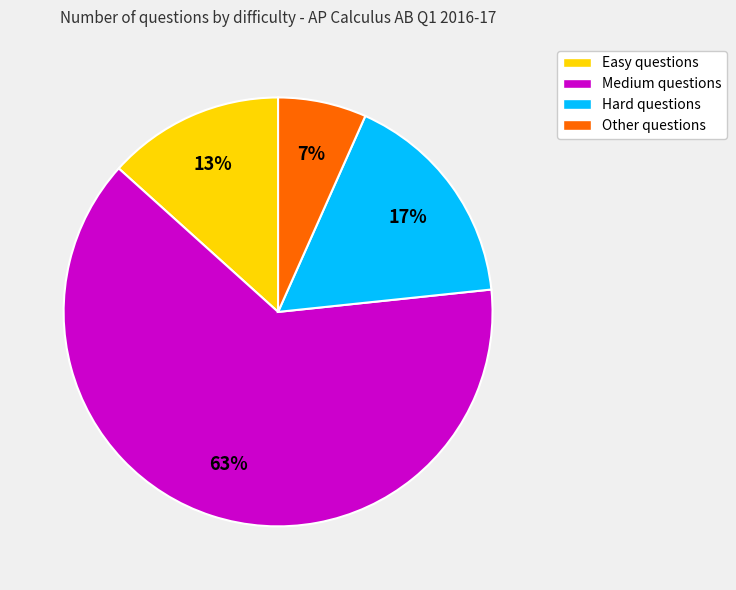

What percentage is the Other slice, to the nearest percent?

7%